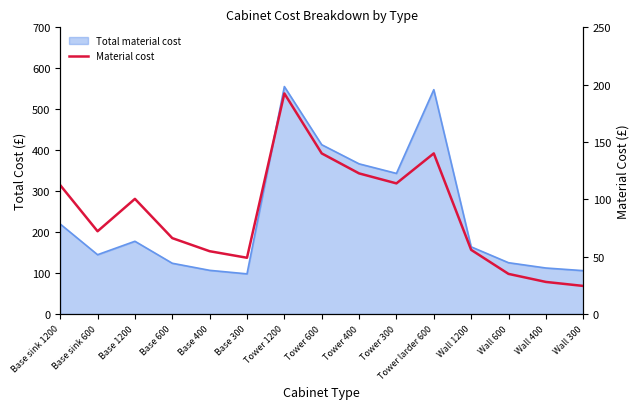

Between Tower larder 600 and Tower 600, which is larger?

Tower larder 600